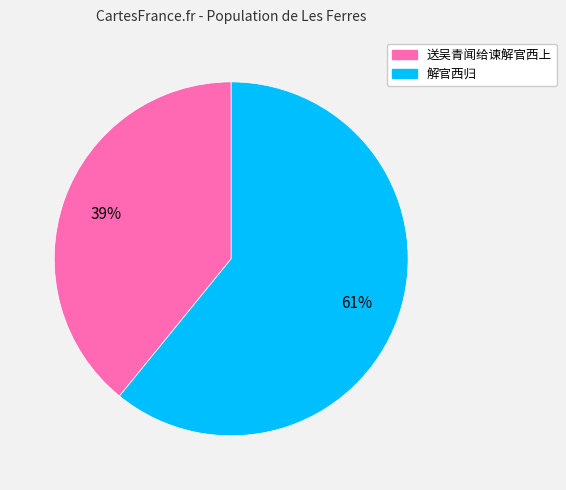

What percentage is the 解官西归 slice, to the nearest percent?

61%